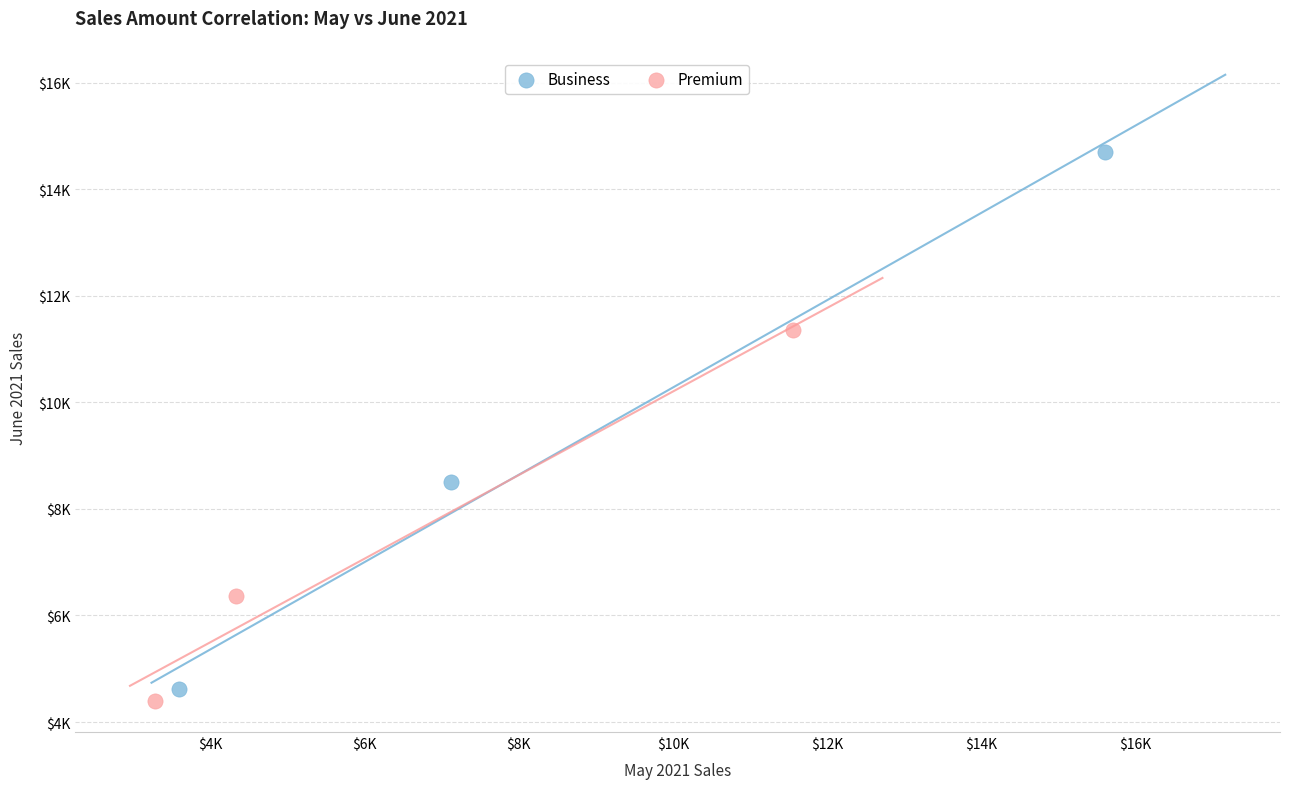

What are all the series names shown in the legend?

Business, Premium